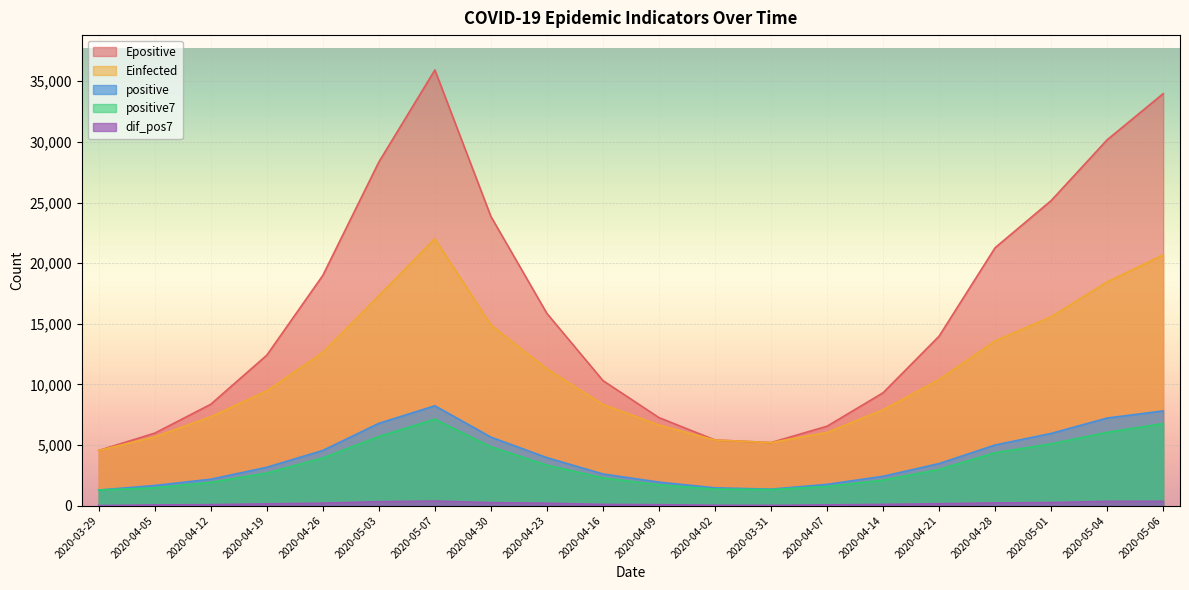

What is the total value across all series at 2020-04-07?

15959.6